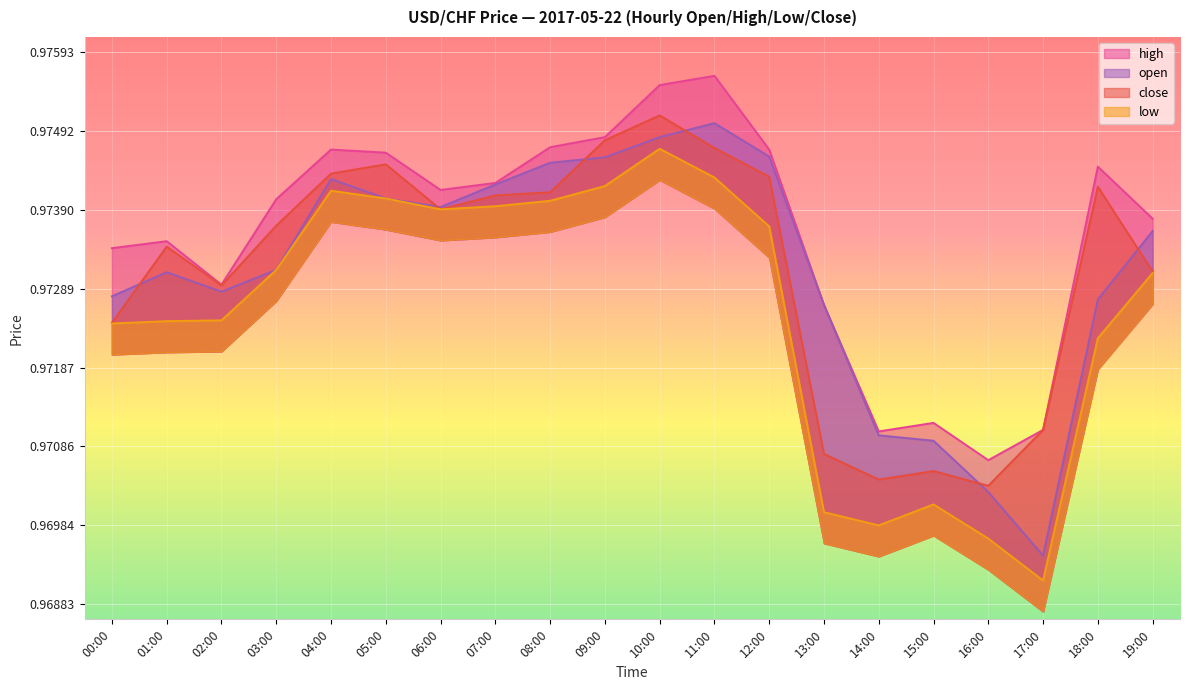

Rank the series by their maximum value, from lowest to highest.

low, open, close, high